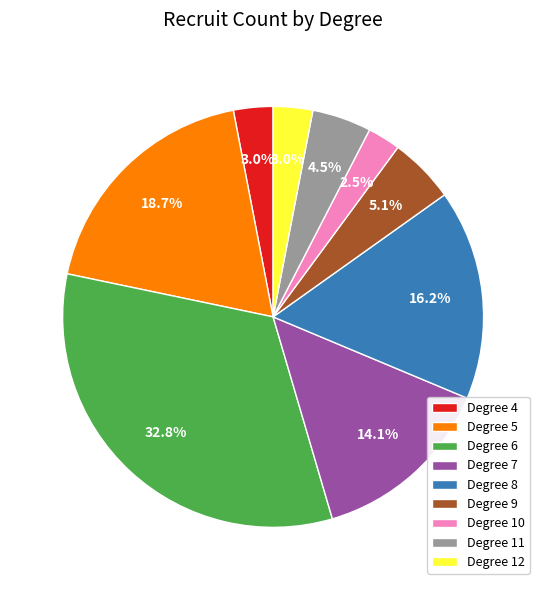

Does any single category account for the majority?

No